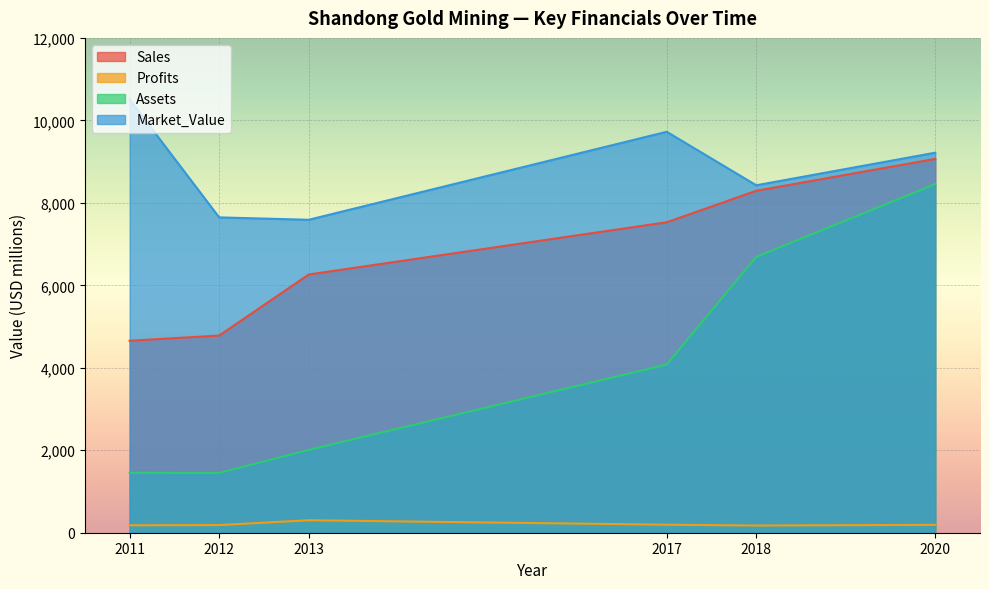

How many series are shown in this chart?

4